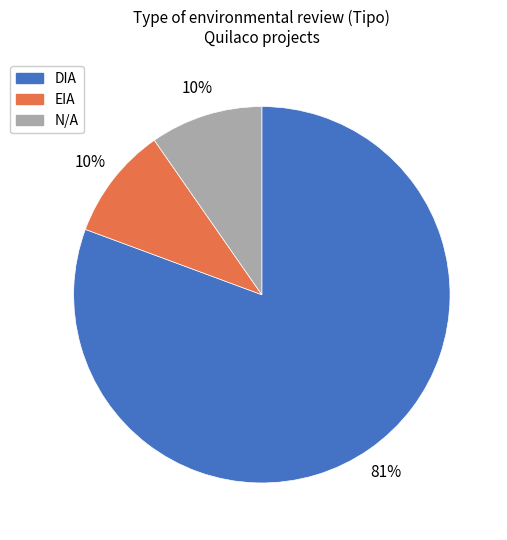

Does any single category account for the majority?

Yes